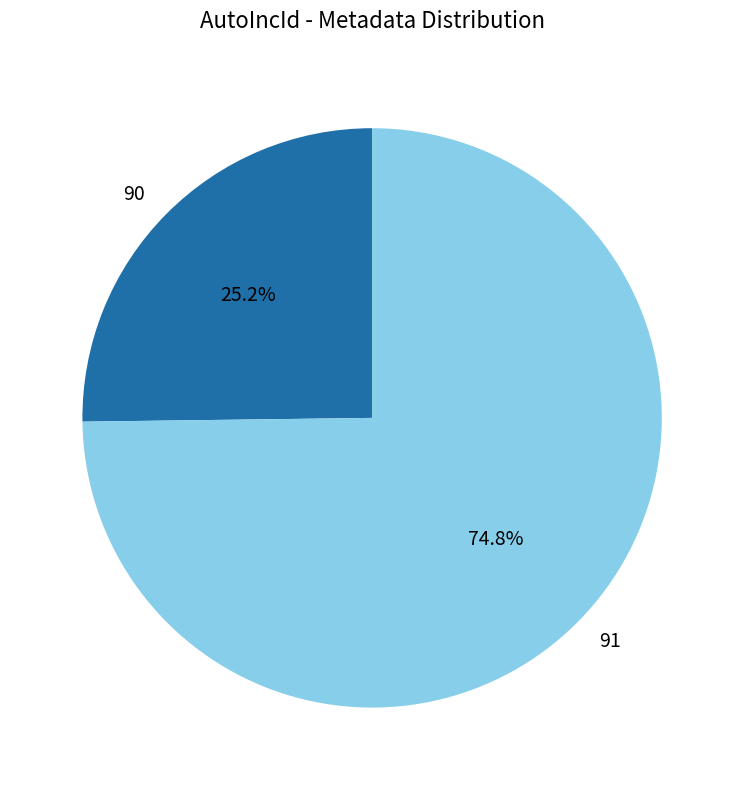

Which slice is the smallest?

90